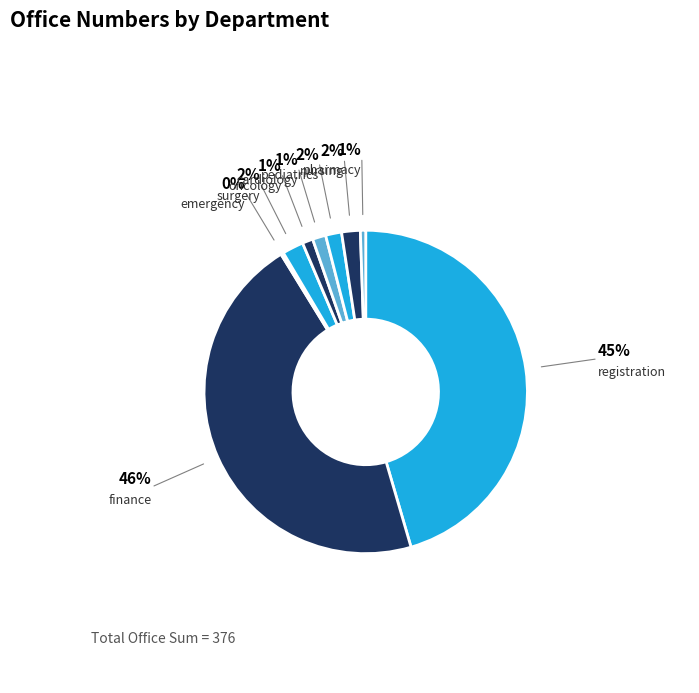

Is there a majority slice in this chart?

No